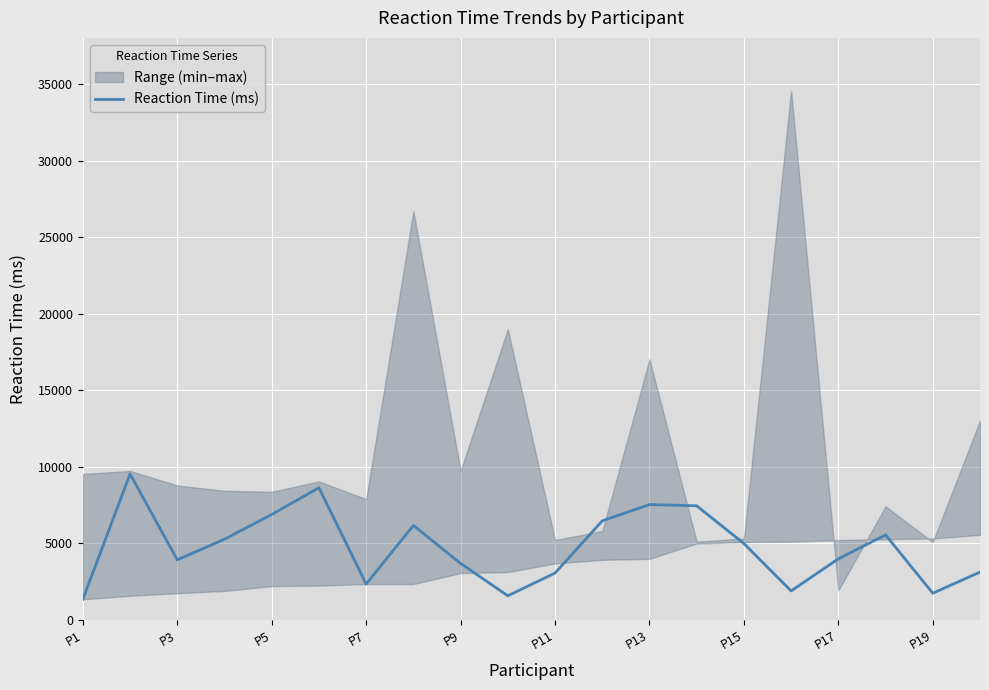

What is the value of the 5th point from the left?

6893